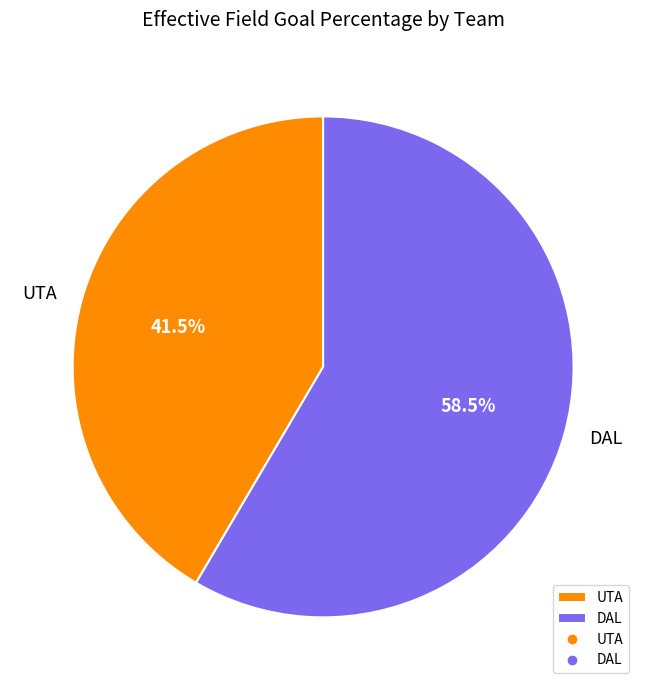

Which slice is the smallest?

UTA